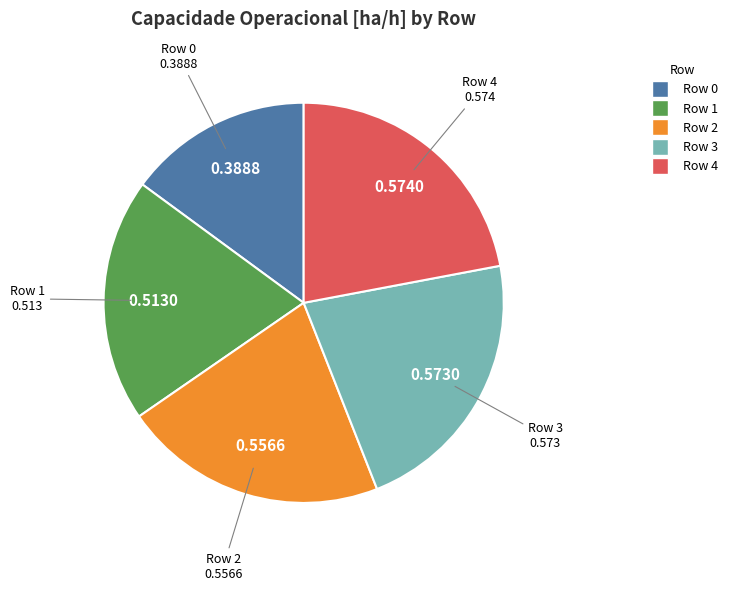

Is Row 4 the majority of the pie?

No